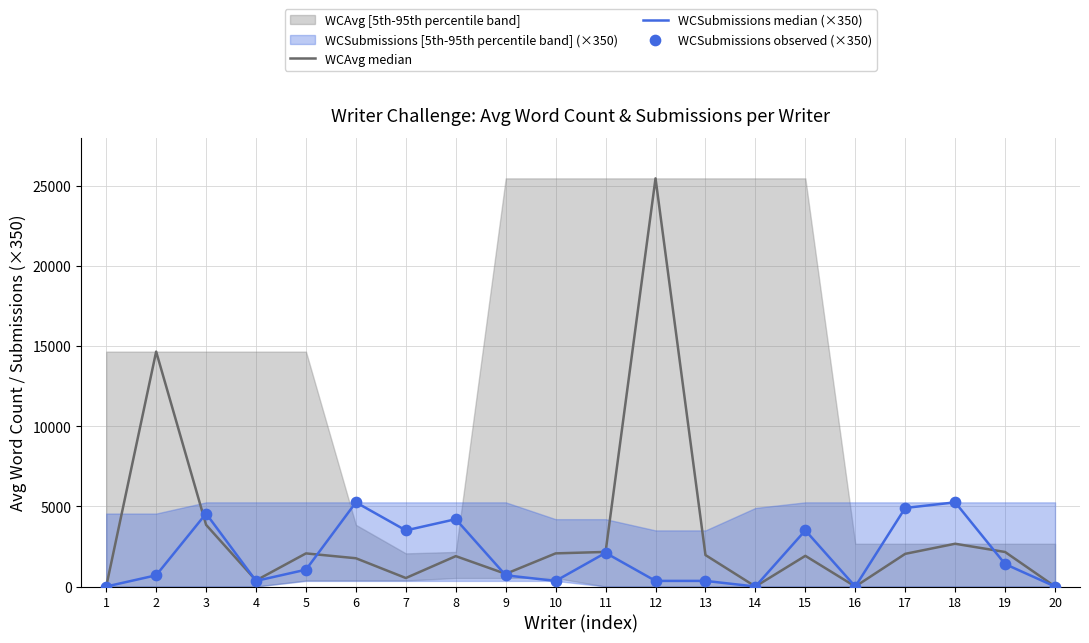

Is the value of WCAvg median at 9 greater than the value of WCSubmissions observed (×350) at 10?

Yes